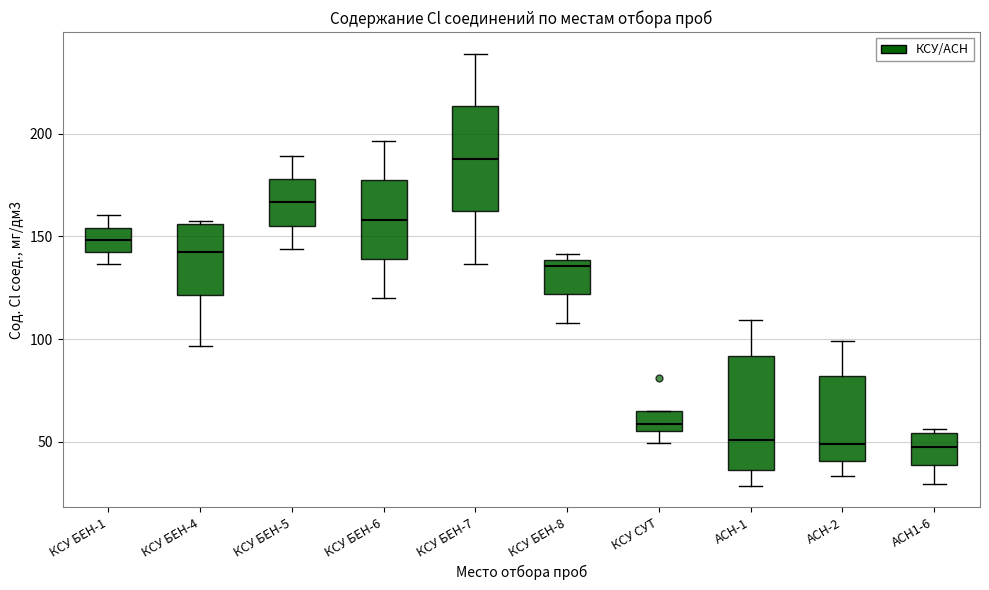

Which box's median line is the highest?

КСУ БЕН-7